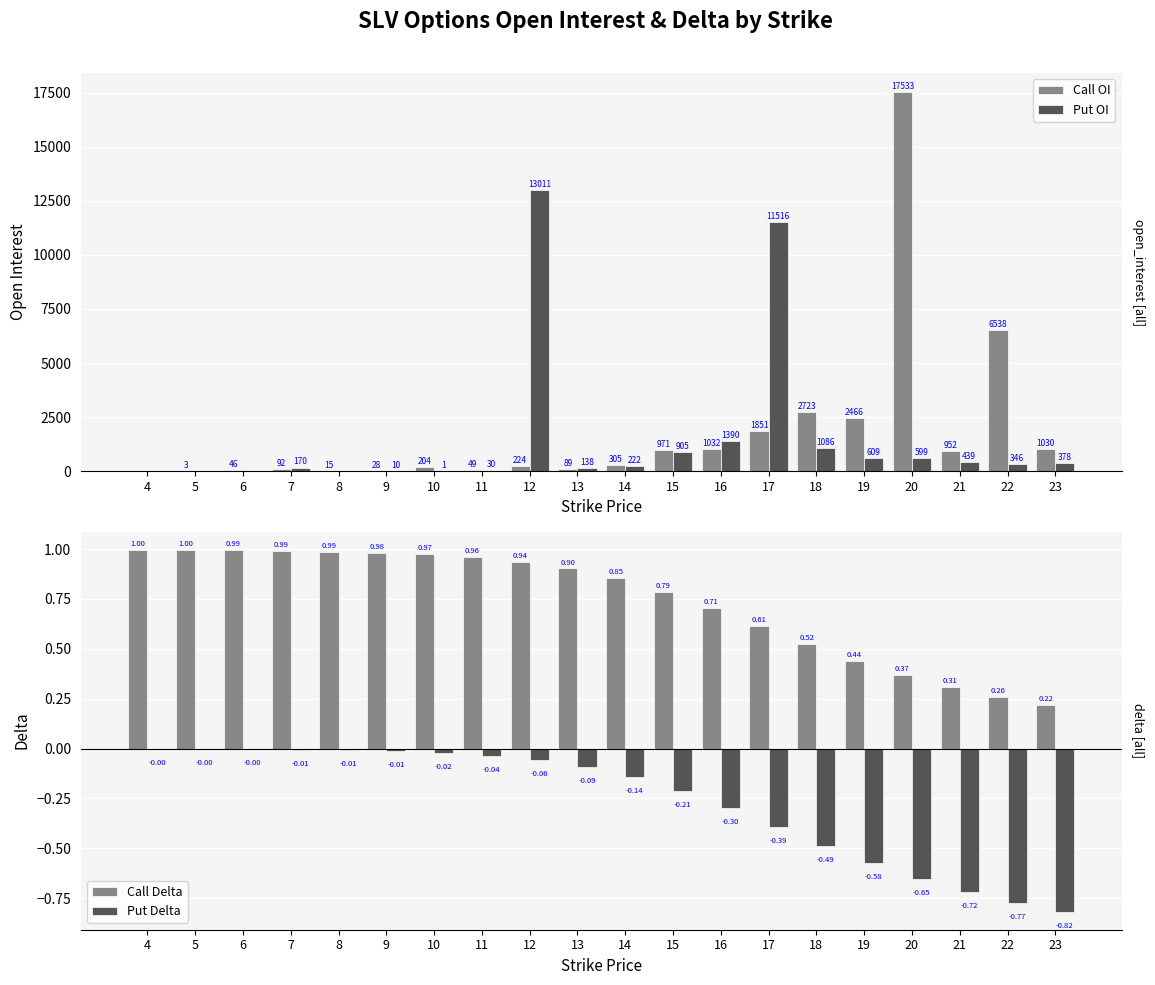

At which category is the sum across all series the highest?

20